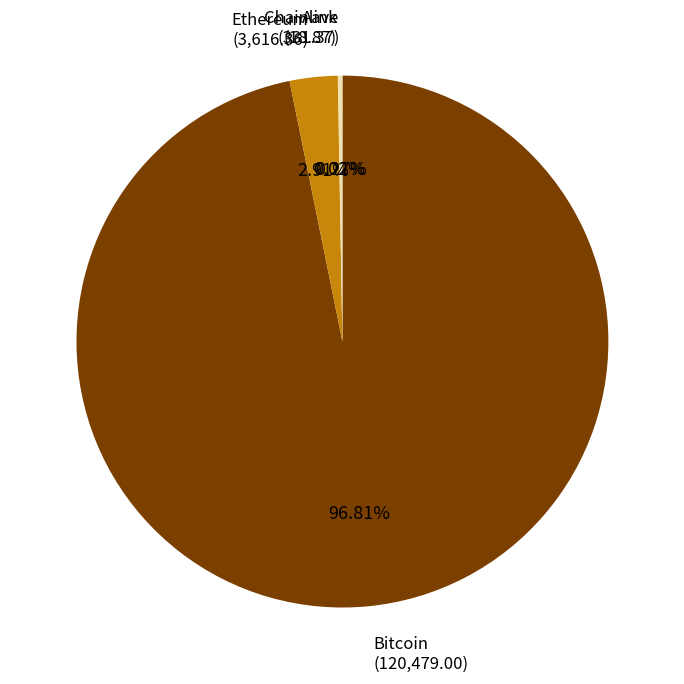

Is there a majority slice in this chart?

Yes